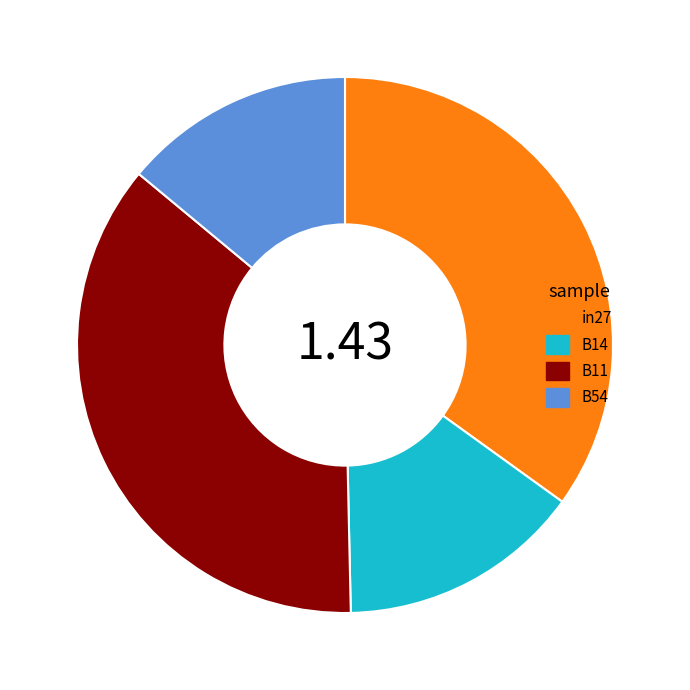

Combined, do B14 and B11 account for over 50%?

Yes